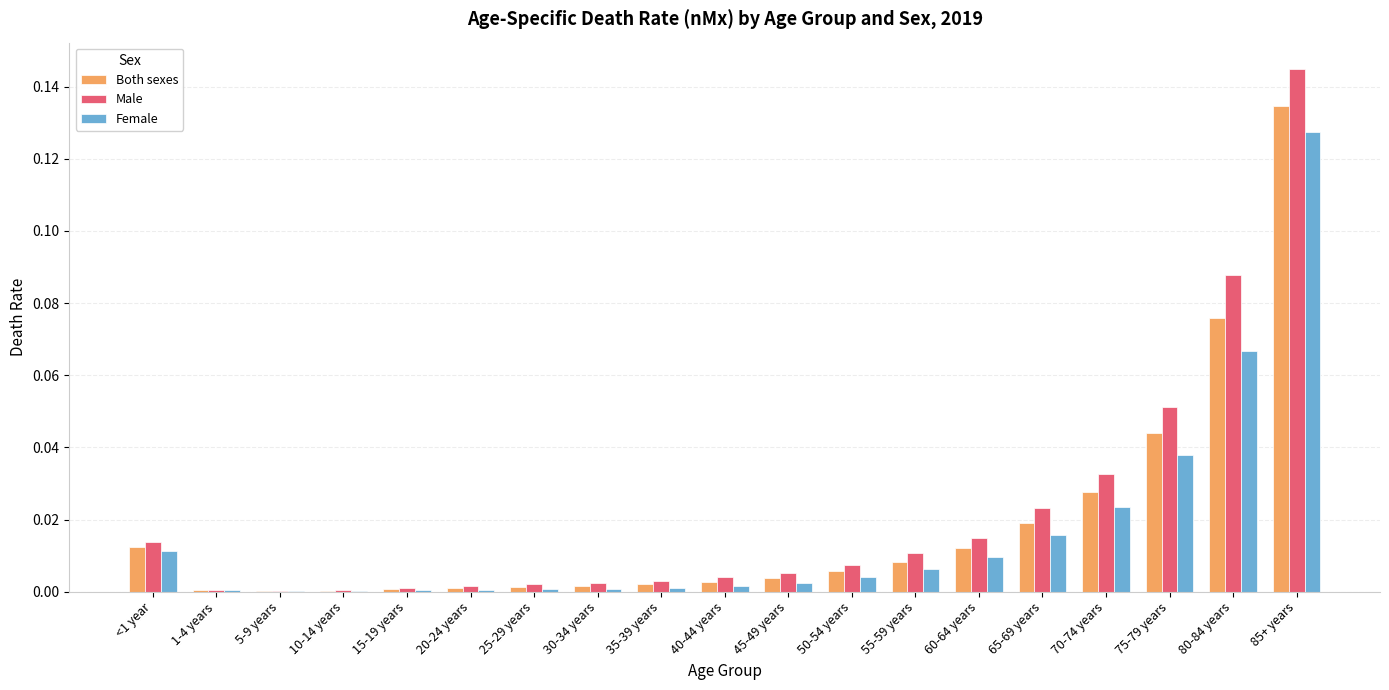

True or false: Male has a value of 0.0 at 35-39 years.

True